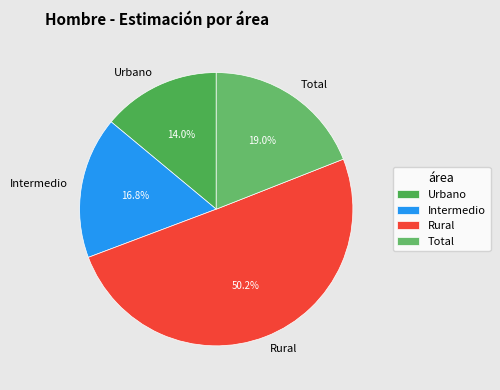

Which has a higher value, Urbano or Total?

Total